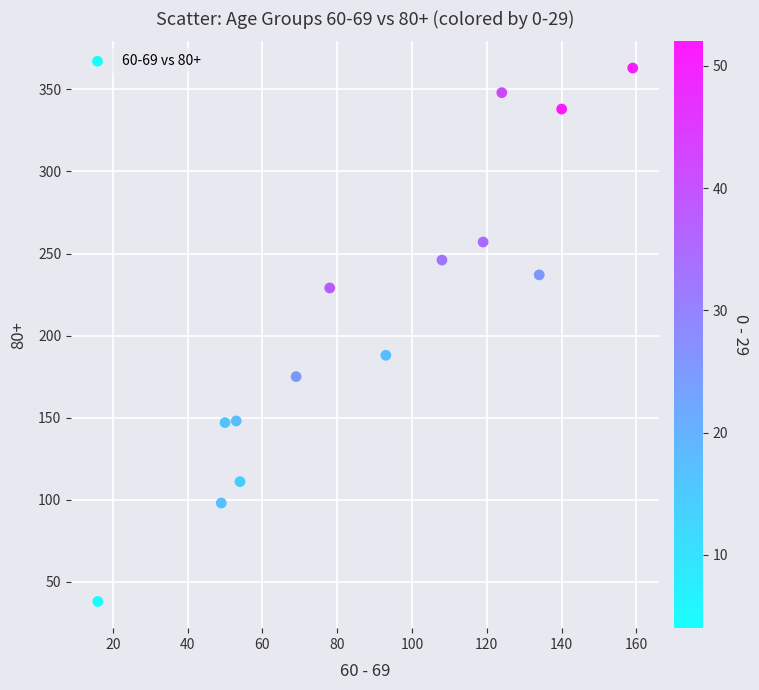

What Y value in the scatter plot is closest to 200?

188